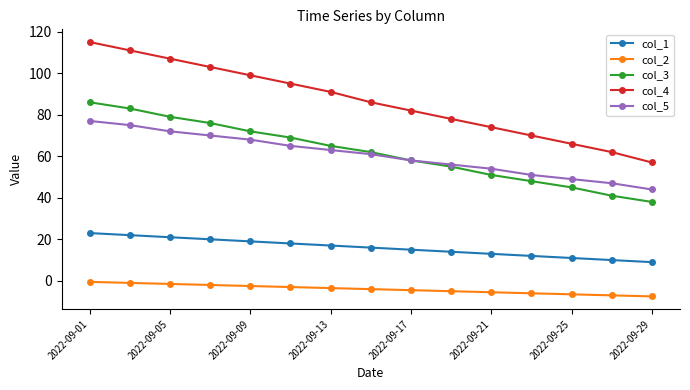

True or false: col_1 and col_2 cross at least once.

False